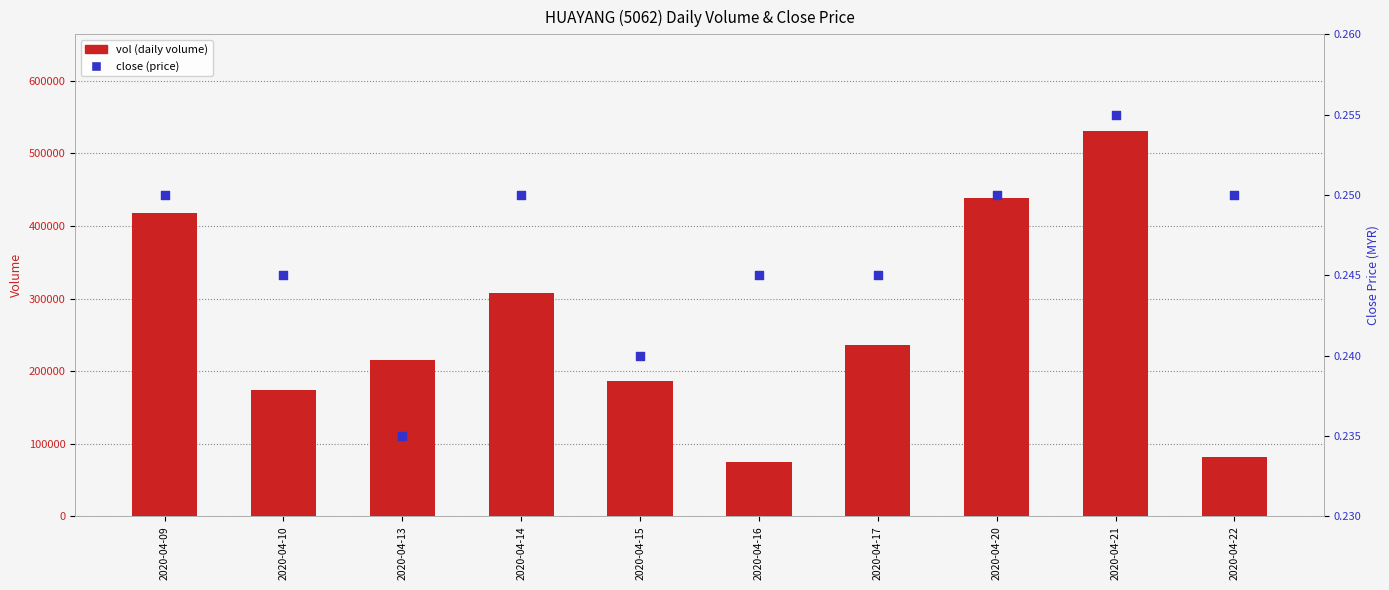

Which series reaches the maximum Y coordinate?

vol